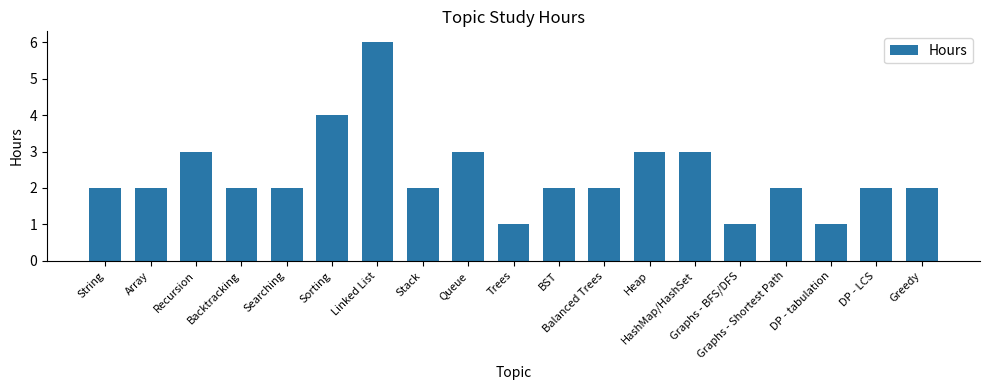

Which label corresponds to the largest value in the chart?

Linked List